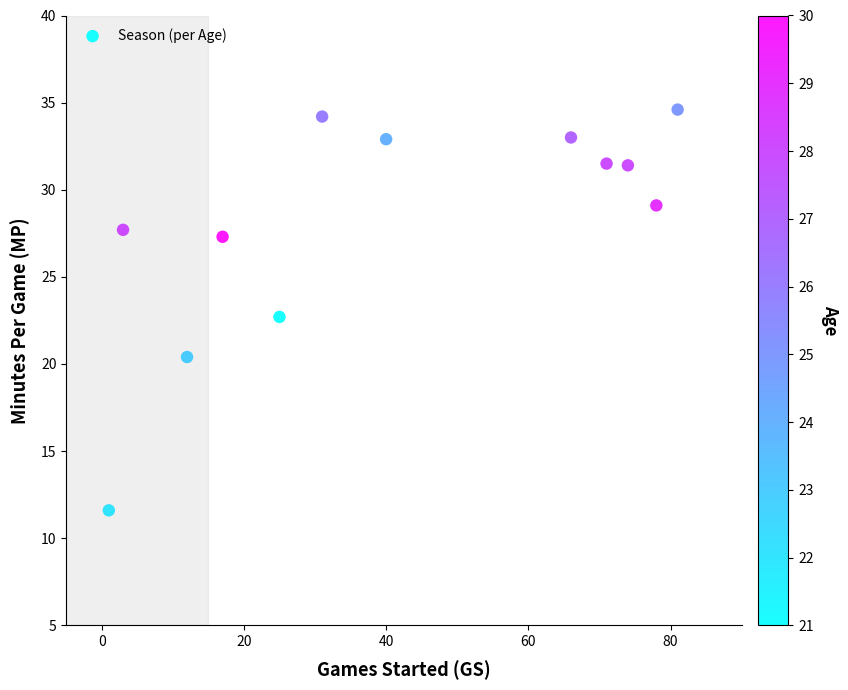

What is the range of Y values (max minus min)?

23.0